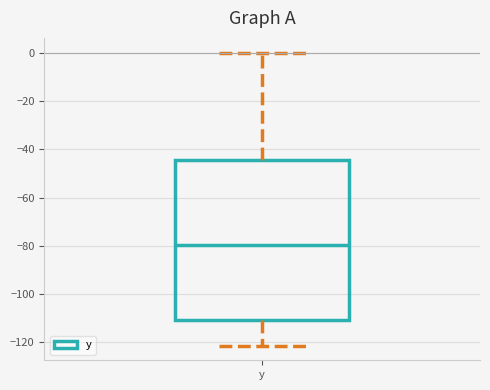

Where does the lower whisker of the box for y end on the y-axis? The values are not printed on the chart, so give them approximately, as read against the axis.

-122